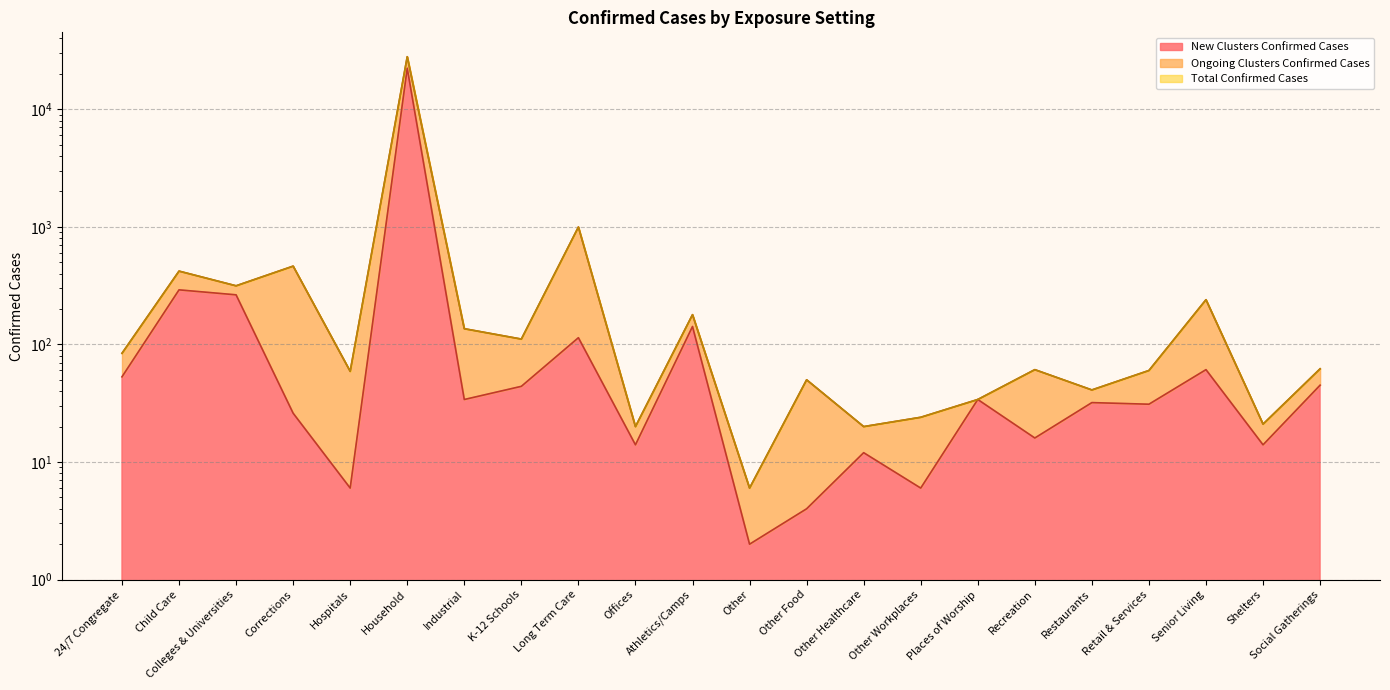

Between K-12 Schools and Long Term Care, which is larger?

Long Term Care